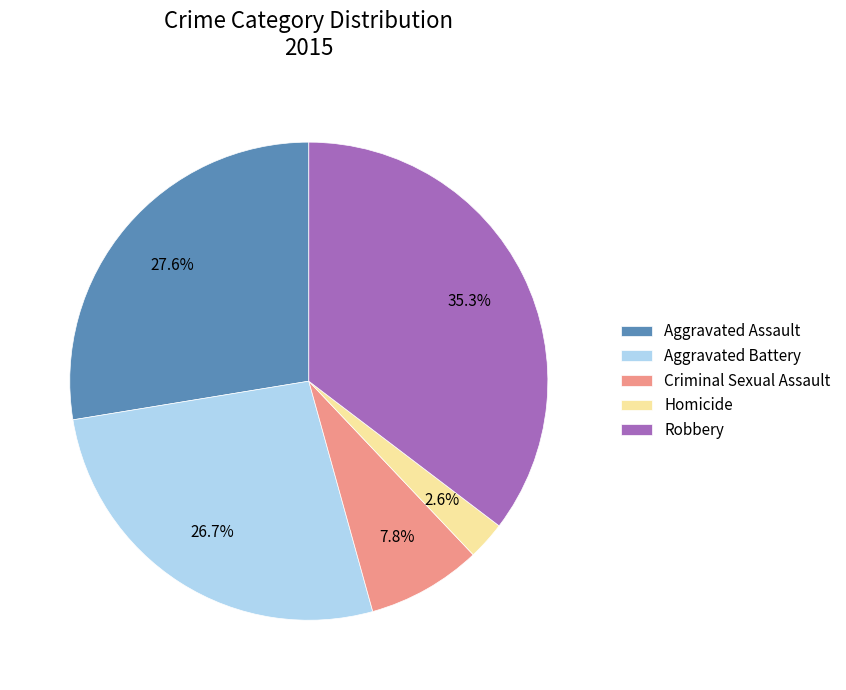

Count the number of slices in the pie.

5